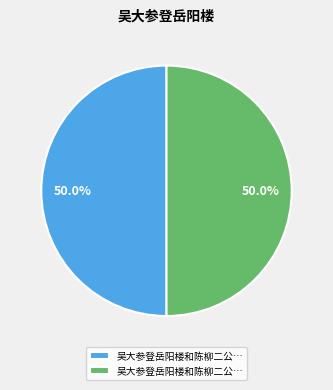

What is the smallest slice in the pie chart?

吴大参登岳阳楼和陈柳二公近作韵予亦赓和二首 其一